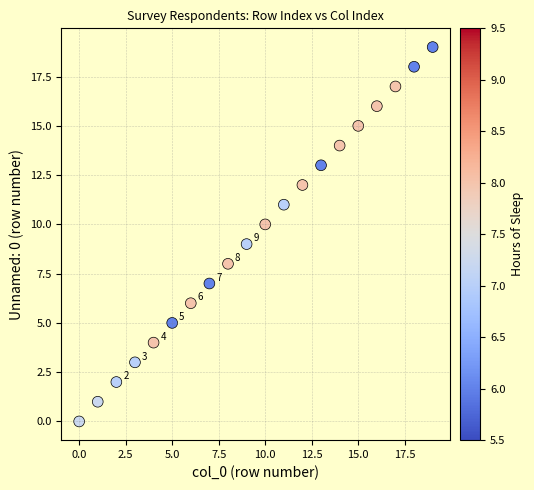

What is the range of Y values (max minus min)?

19